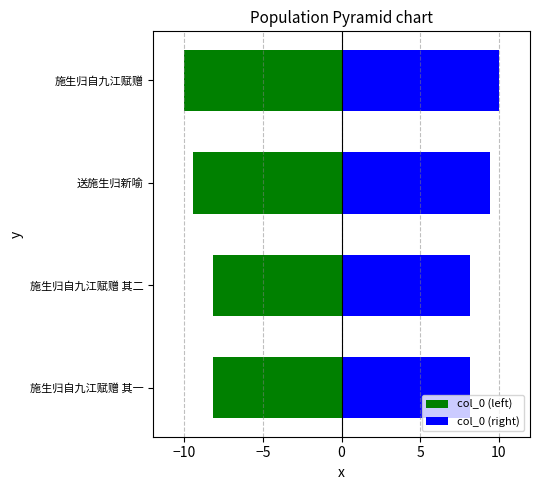

How many data points in col_0 (right) are above 9?

2